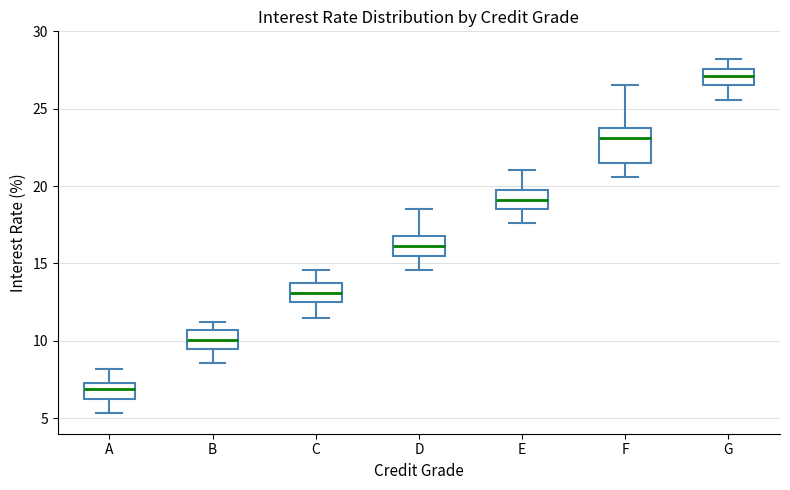

Reading left to right, transcribe this box plot: for each box, give where its median line is, the range the box spans, and where its two whiskers end, as read against the y-axis. The values are not printed on the chart, so give them approximately, as read against the axis.

A: median 7.0, box 6.0 to 7.5, whiskers 5.5 to 8.0
B: median 10.0, box 9.5 to 10.5, whiskers 8.5 to 11.0
C: median 13.0, box 12.5 to 13.5, whiskers 11.5 to 14.5
D: median 16.0, box 15.5 to 17.0, whiskers 14.5 to 18.5
E: median 19.0, box 18.5 to 20.0, whiskers 17.5 to 21.0
F: median 23.0, box 21.5 to 24.0, whiskers 20.5 to 26.5
G: median 27.0, box 26.5 to 27.5, whiskers 25.5 to 28.0